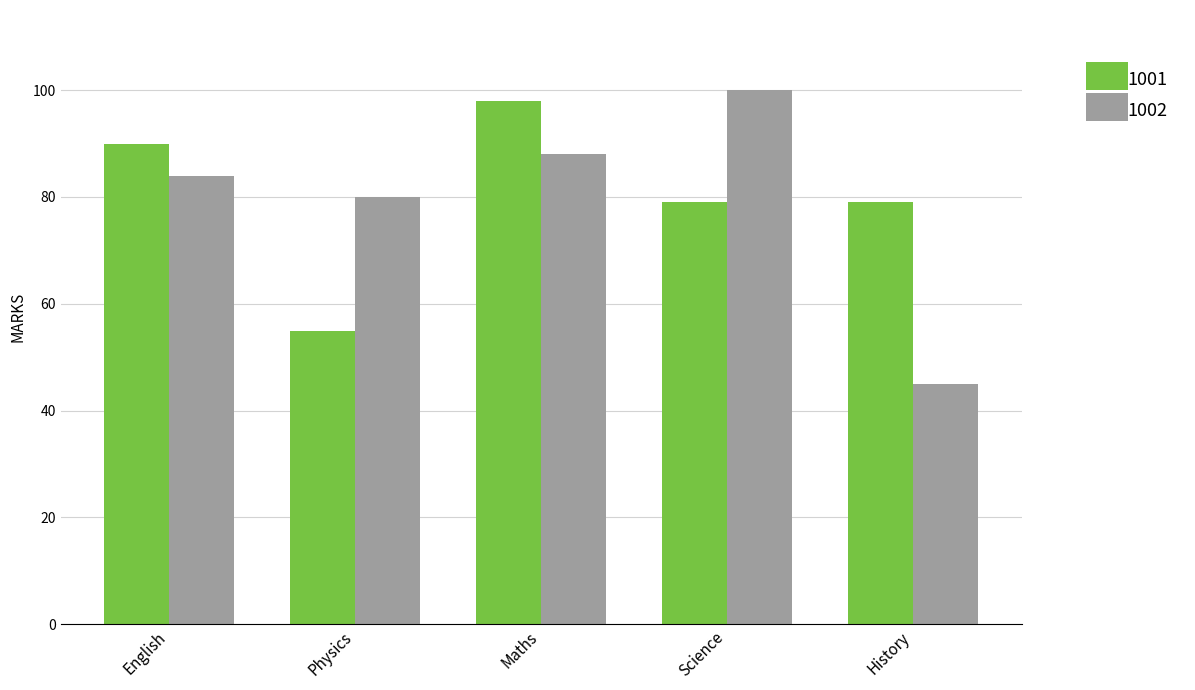

Count the number of categories in the chart.

5